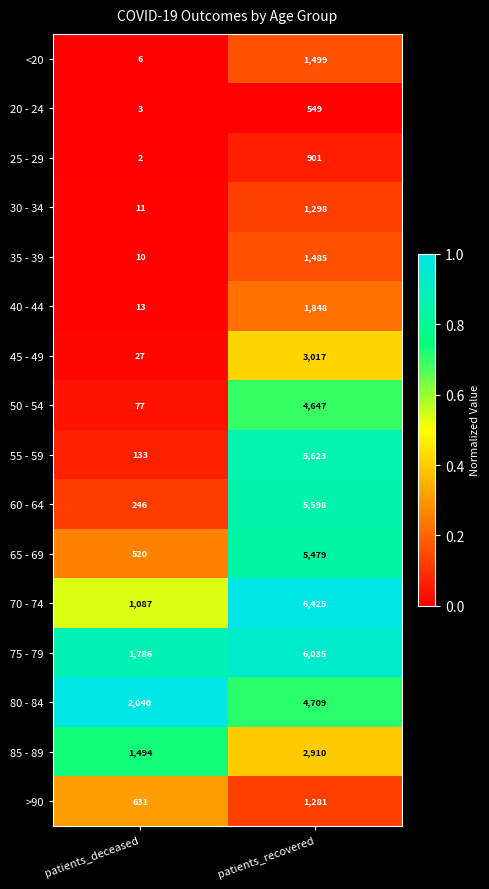

What is the total value across all series at patients_deceased?

8086